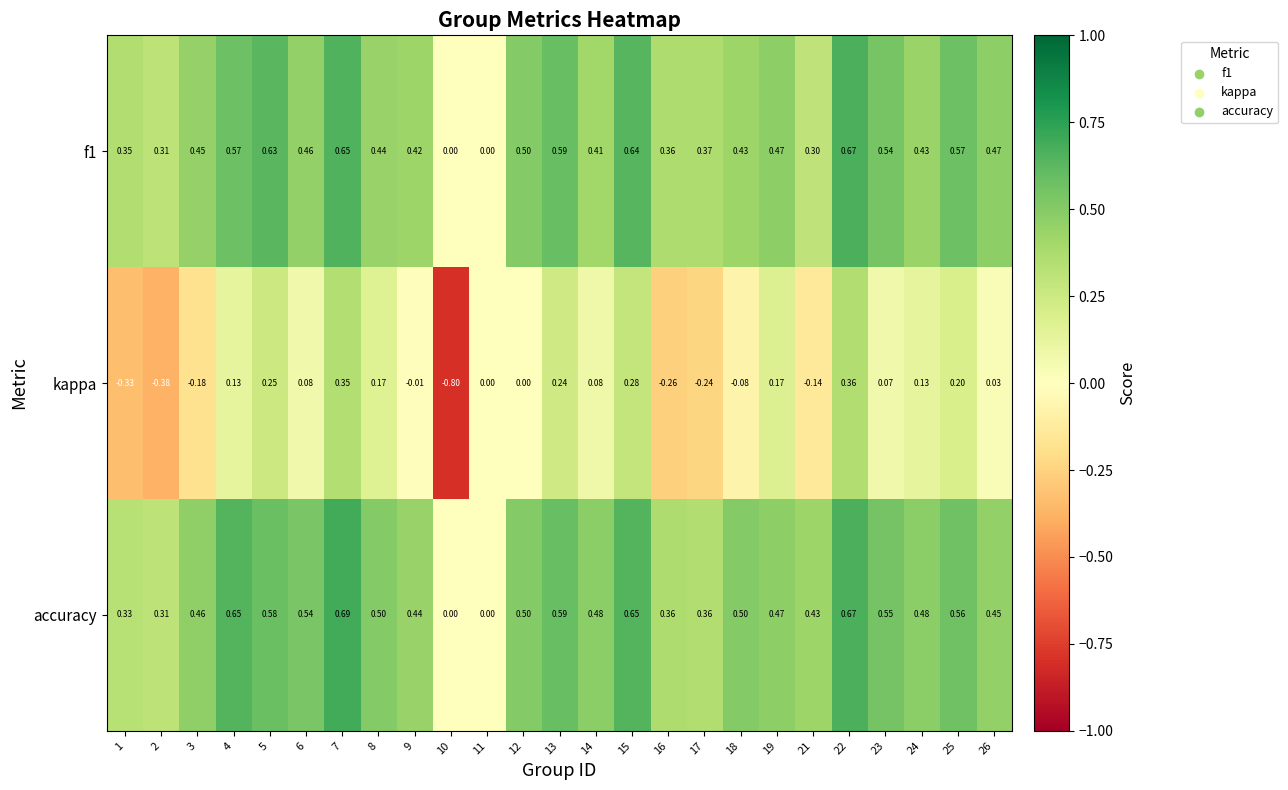

Which series has the largest total across all categories?

accuracy